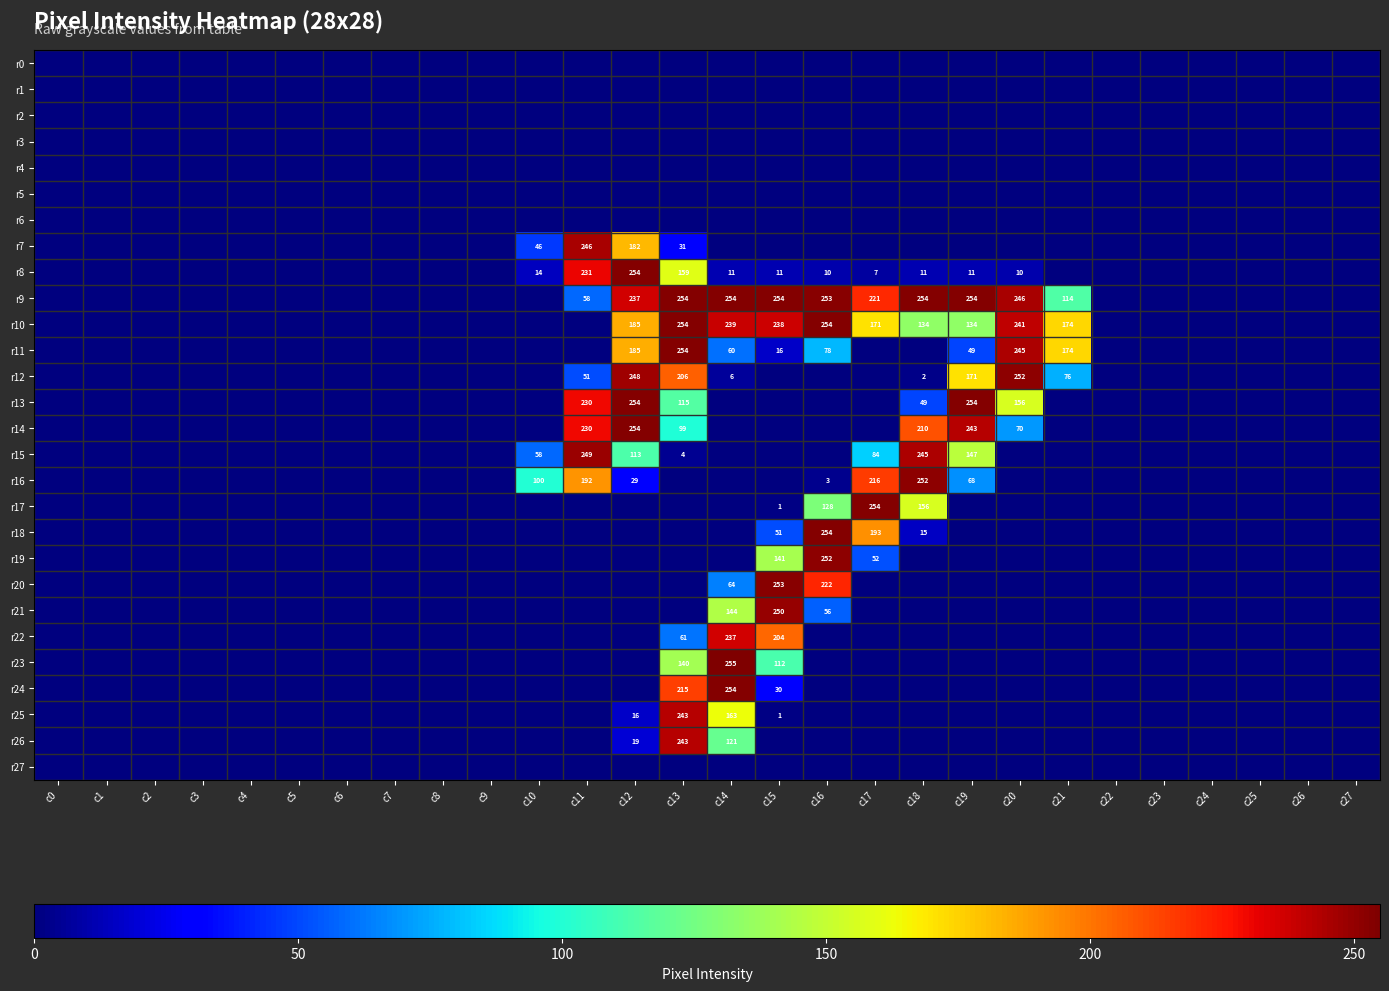

What is the sum of the r11 values at c19 and c21?

223